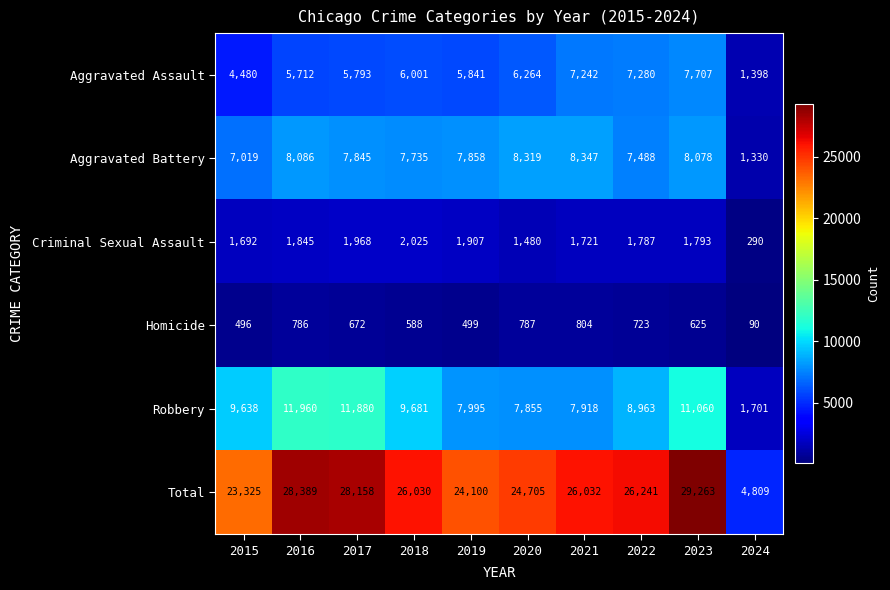

What is the lowest value of the Total series?

4809